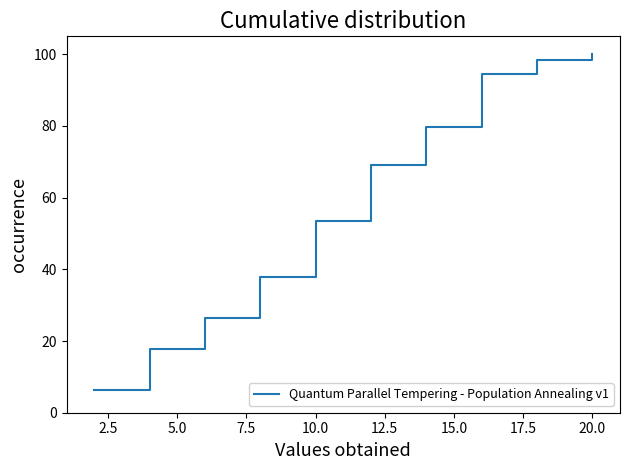

What is the minimum value shown in the chart?

6.2